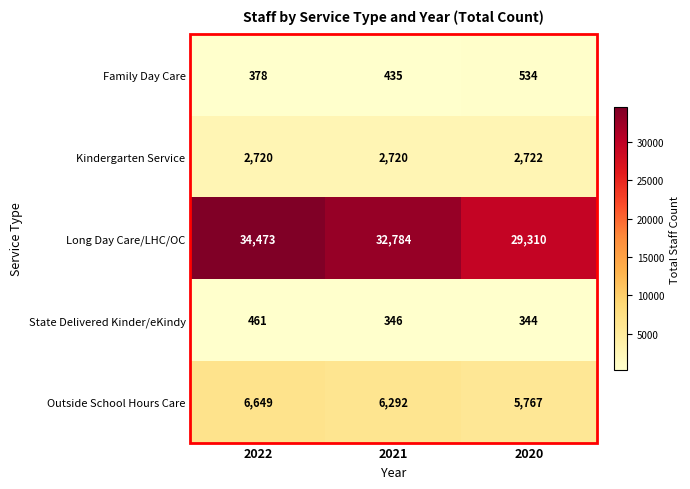

Is it true that State Delivered Kinder/eKindy equals 461 at 2022?

True